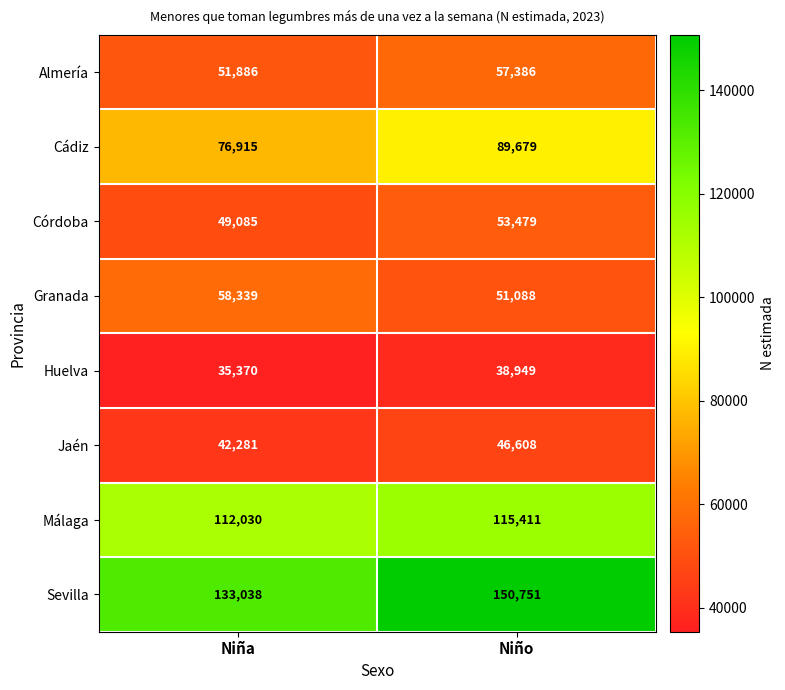

Is it true that Málaga equals 195881 at Niña?

False